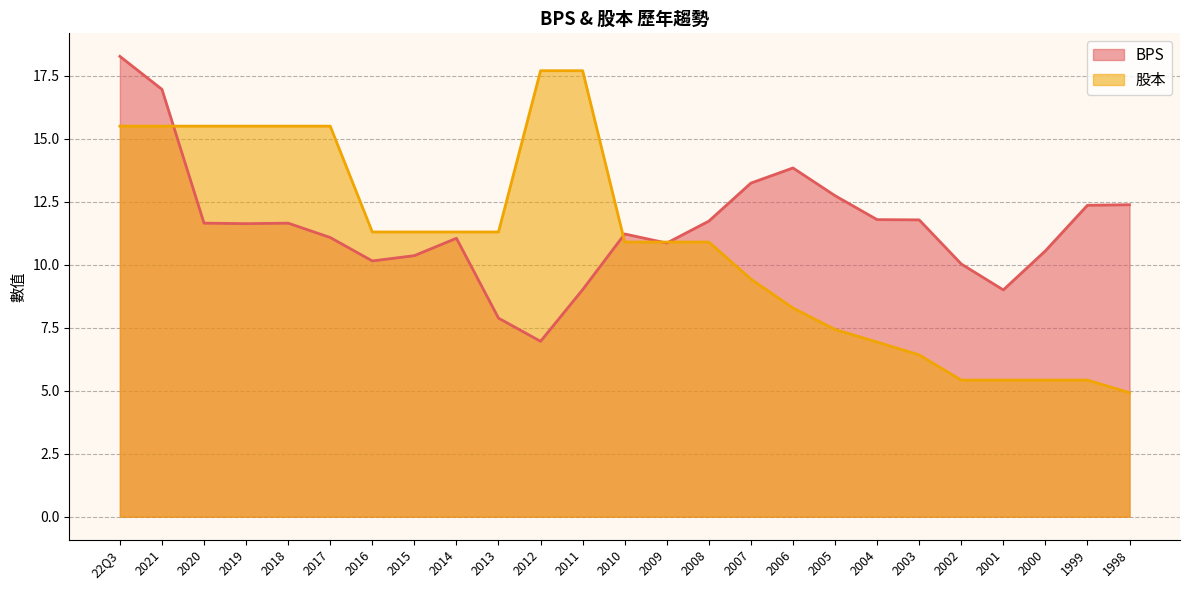

Is it true that BPS equals 4.7 at 2019?

False